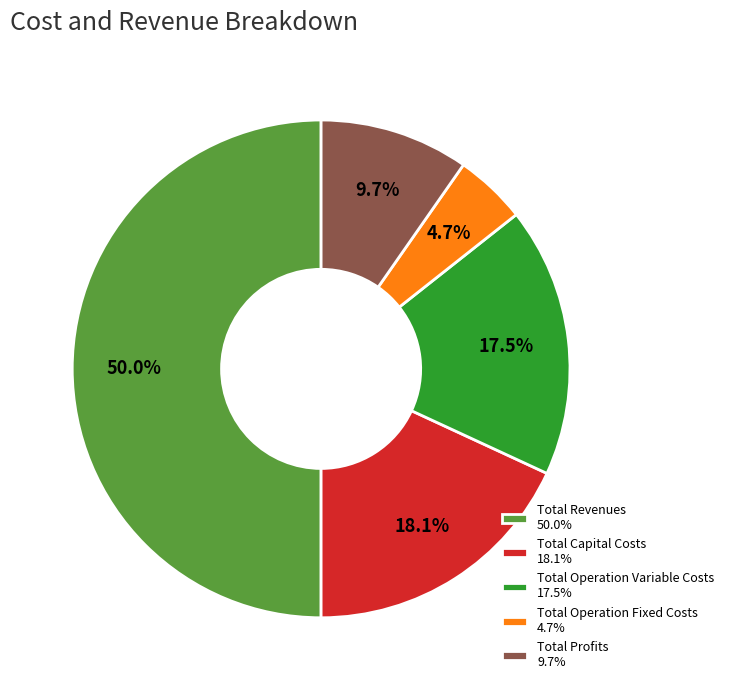

Rank the categories by value from highest to lowest.

Total Revenues, Total Capital Costs, Total Operation Variable Costs, Total Profits, Total Operation Fixed Costs